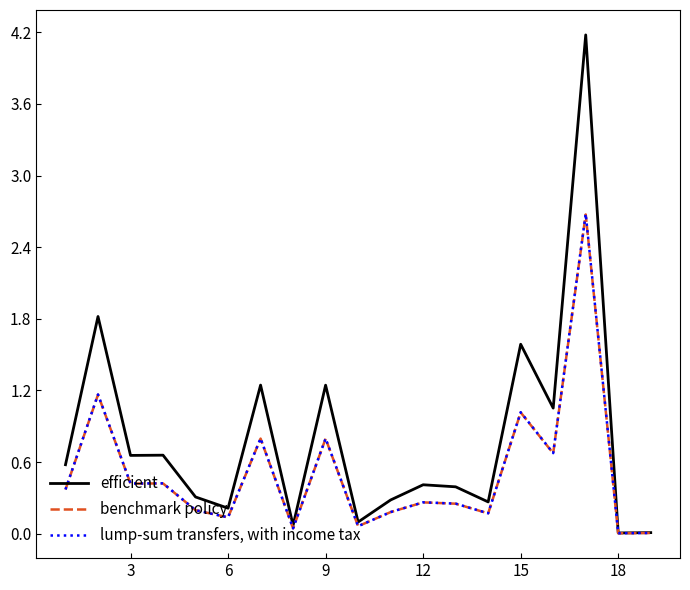

Which series has the largest range (max minus min)?

efficient